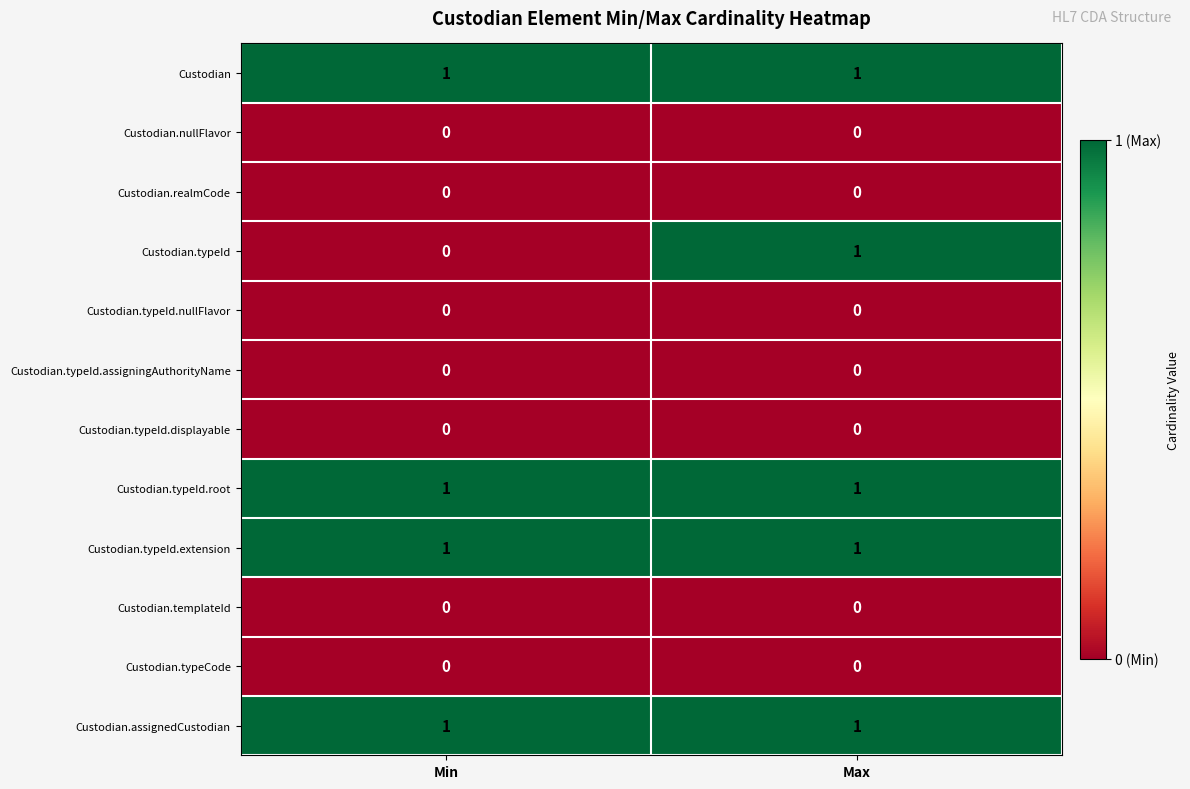

Which series has the largest range (max minus min)?

Custodian.typeId